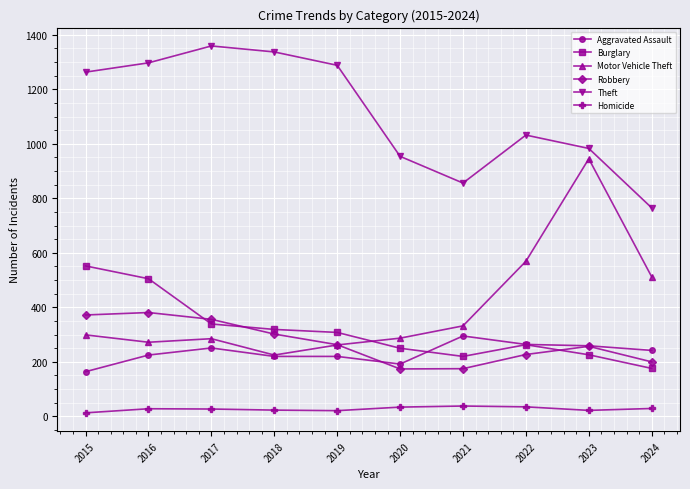

Rank the series by their maximum value, from lowest to highest.

Homicide, Aggravated Assault, Robbery, Burglary, Motor Vehicle Theft, Theft